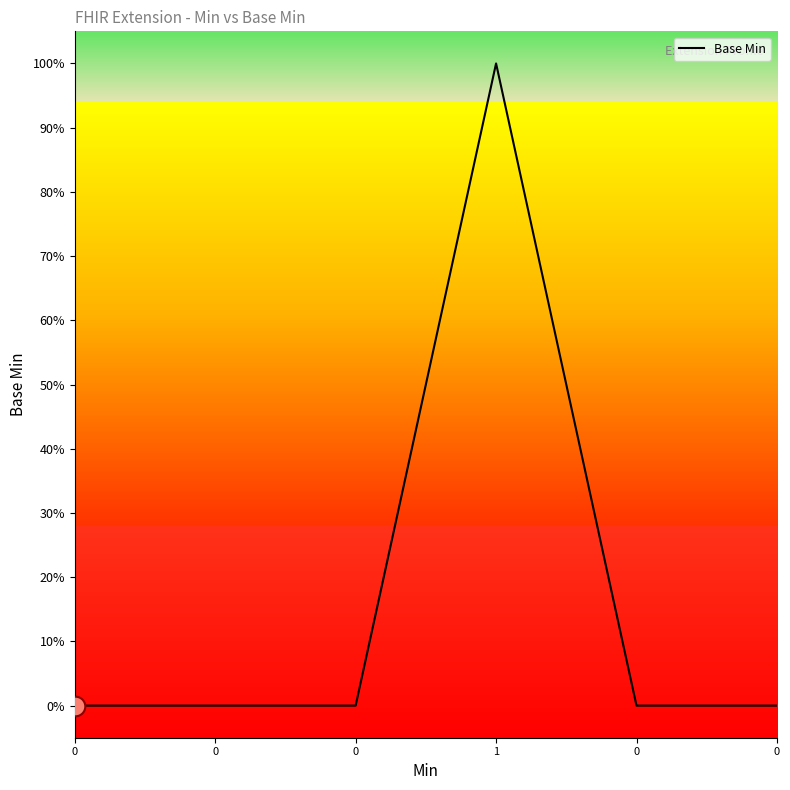

Is this an area chart (filled region under the line)?

Yes